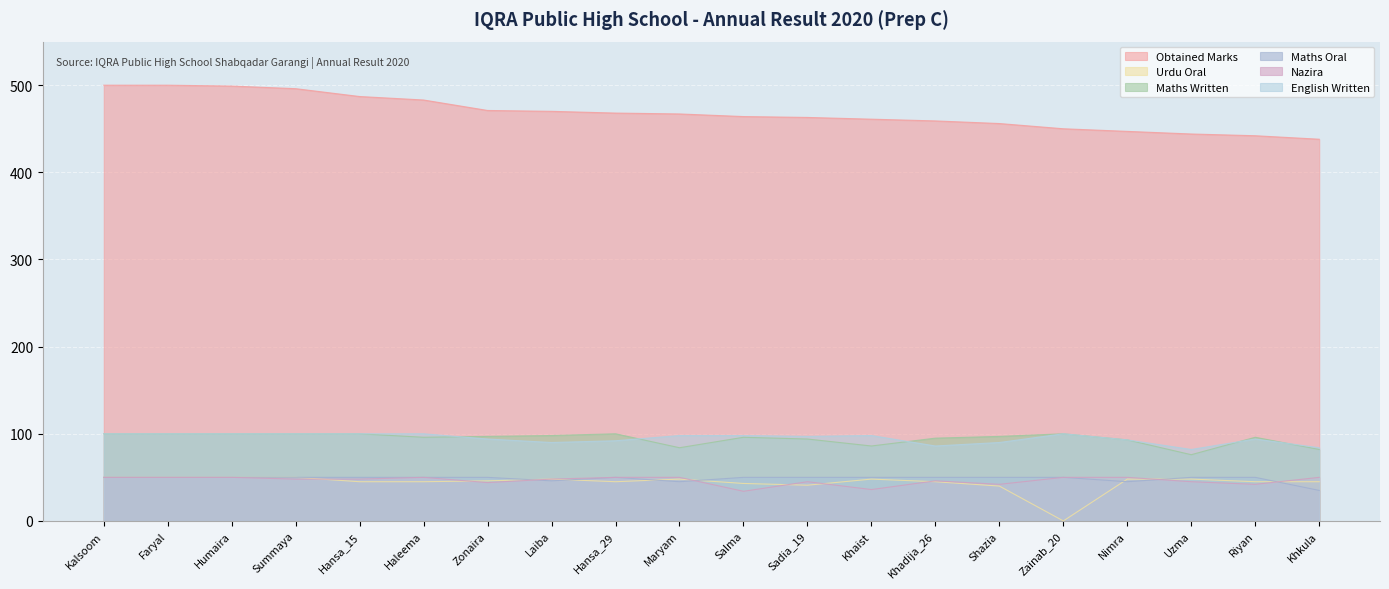

True or false: Urdu Oral and English Written intersect in this chart.

False